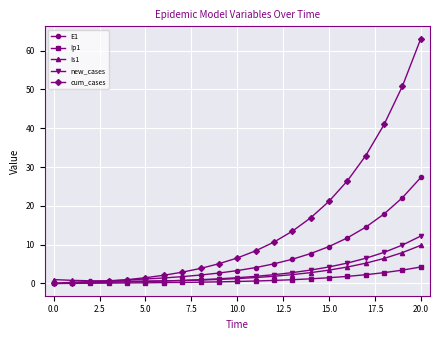

At how many categories does at least one series exceed 19?

6